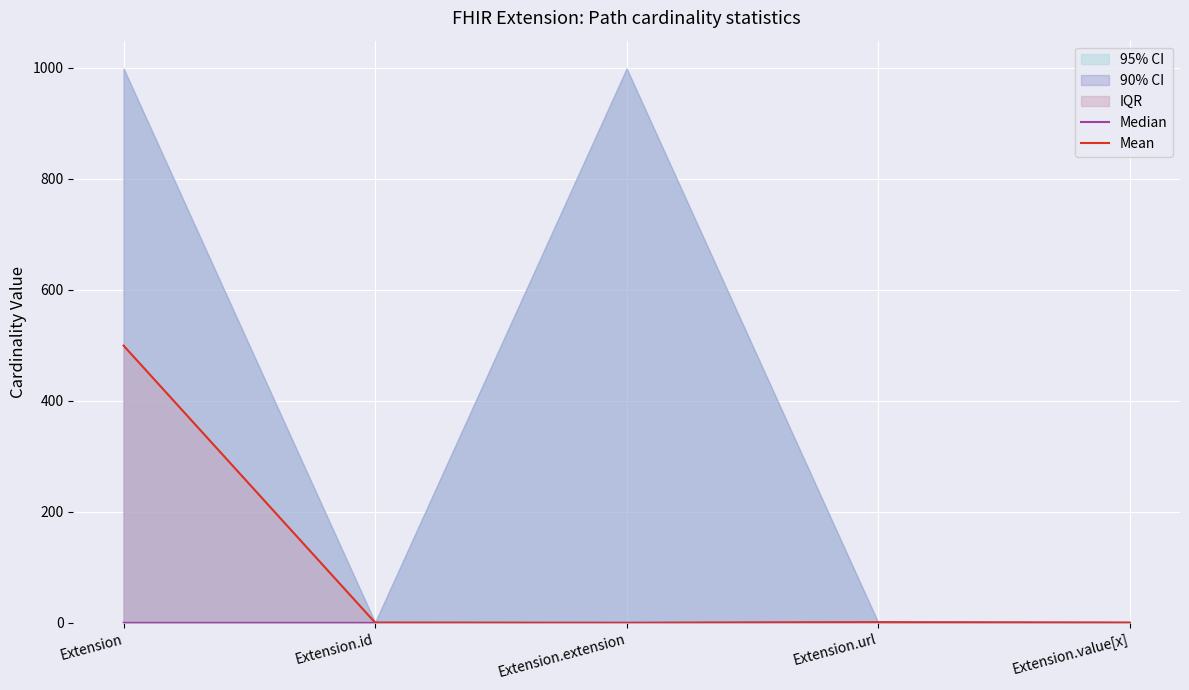

What is the difference between the Median values at Extension.url and Extension.extension?

1.0